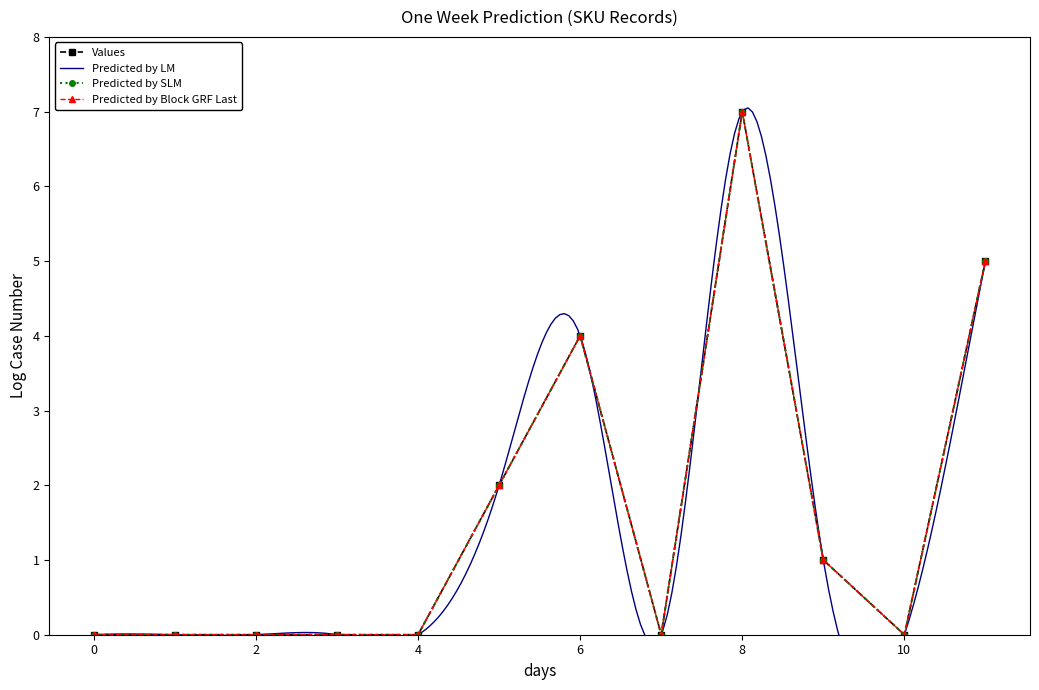

Is this an area chart (filled region under the line)?

No